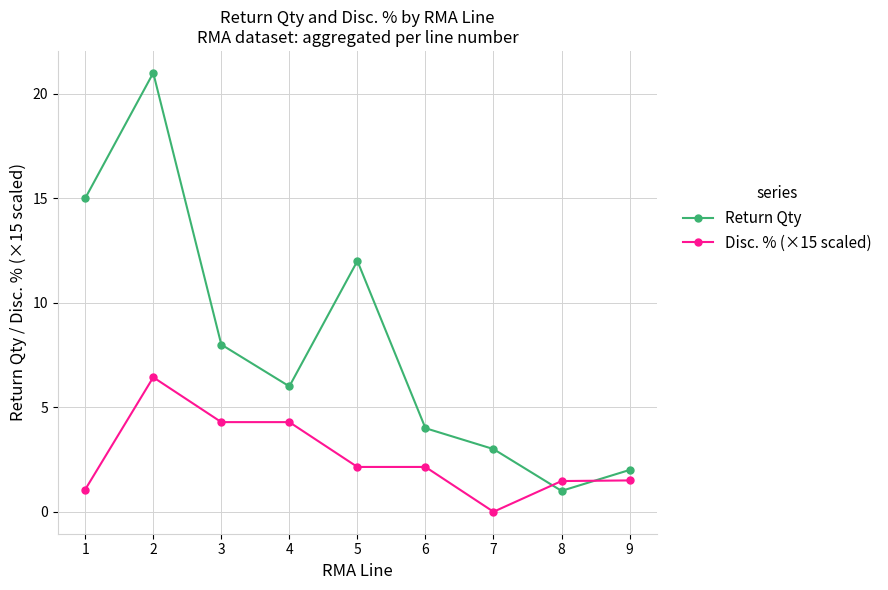

Rank the categories by Return Qty value from highest to lowest.

2, 1, 5, 3, 4, 6, 7, 9, 8